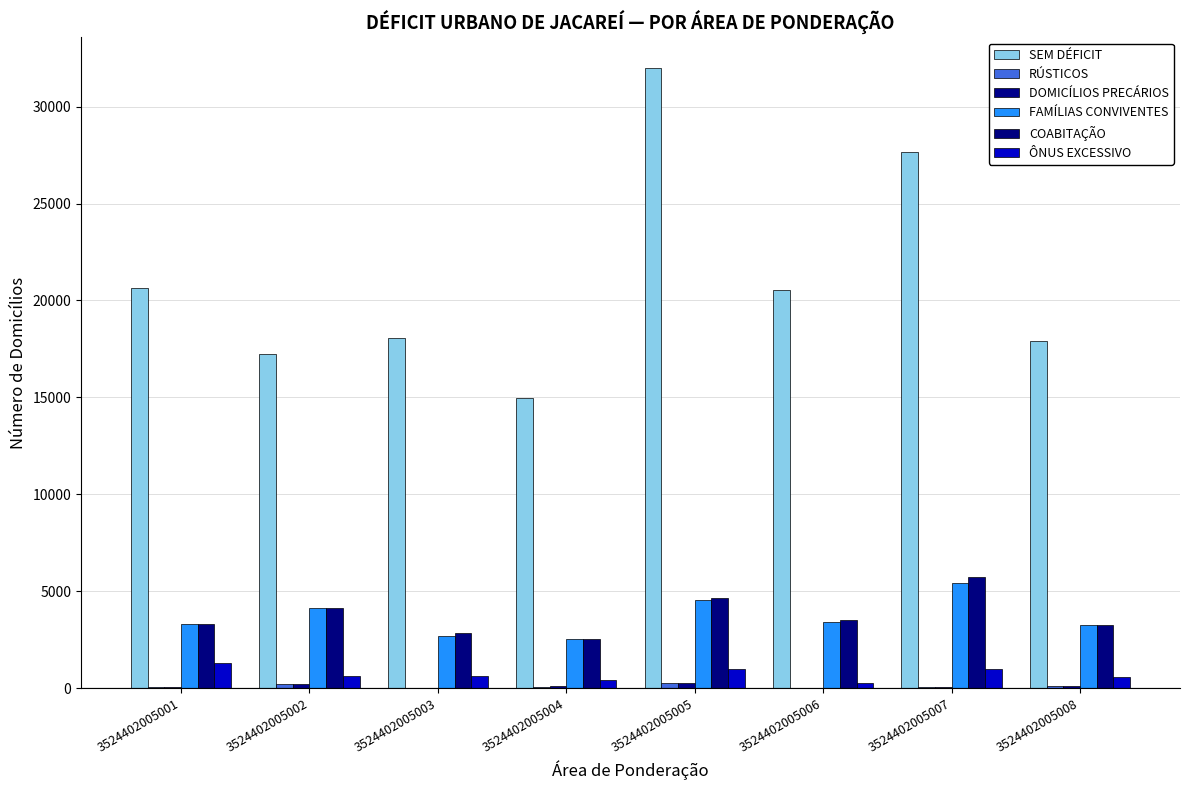

Are the bars grouped side by side (vs. stacked)?

Yes